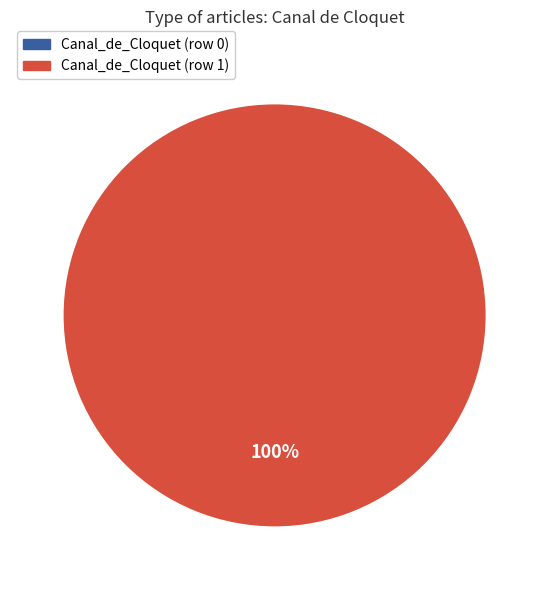

Which slice is the largest?

Canal_de_Cloquet (row 1)